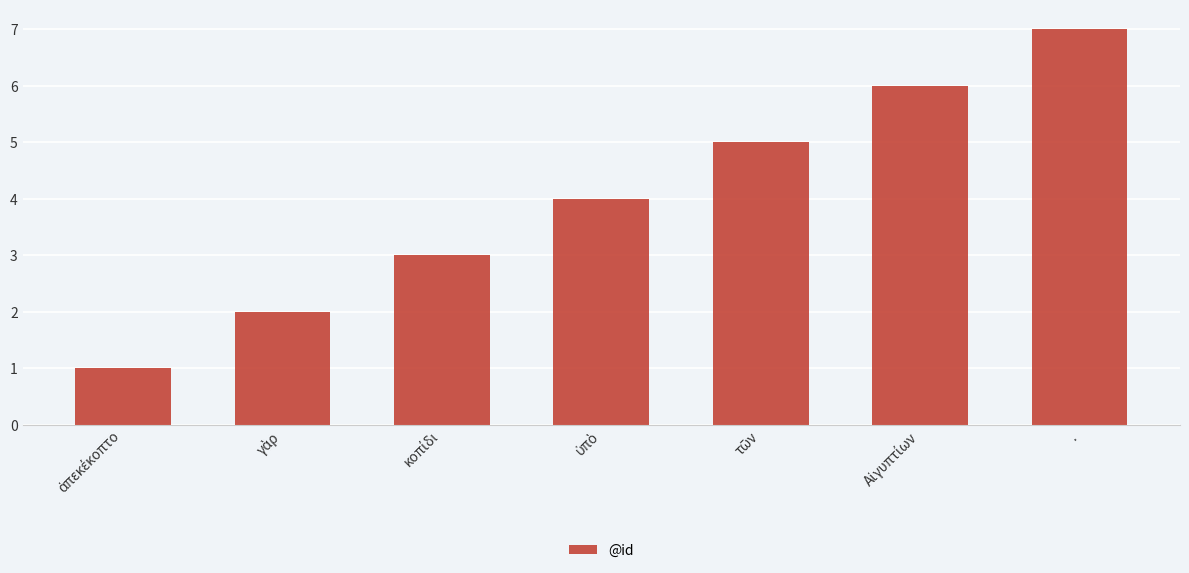

Reading left to right, transcribe all the data shown in this chart.

1	2	3	4	5	6	7